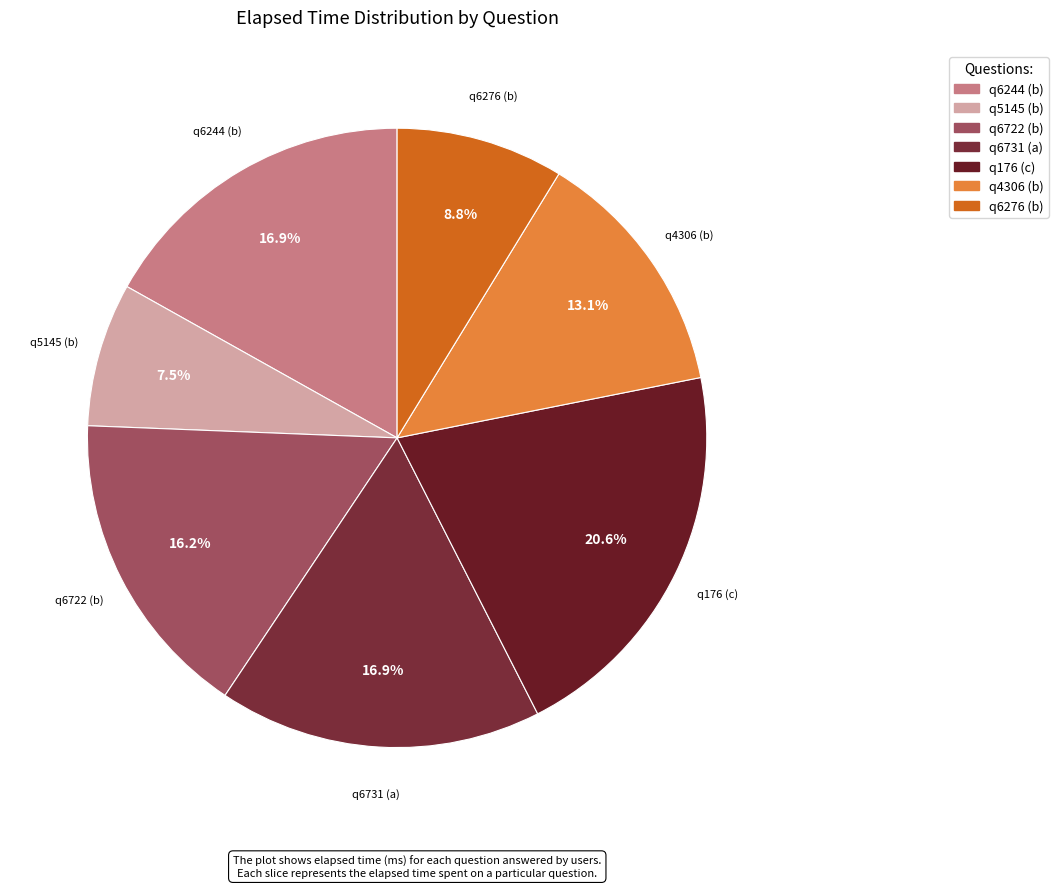

What portion of the pie excludes q176 (c)?

79.4%